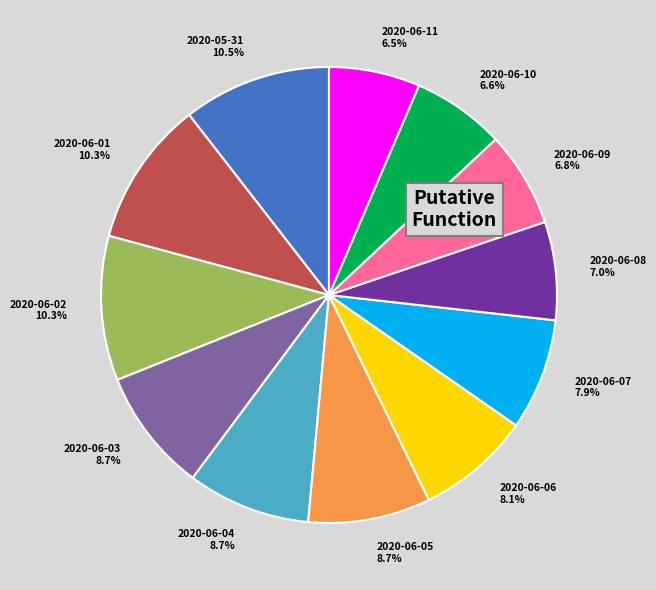

Is there a majority slice in this chart?

No